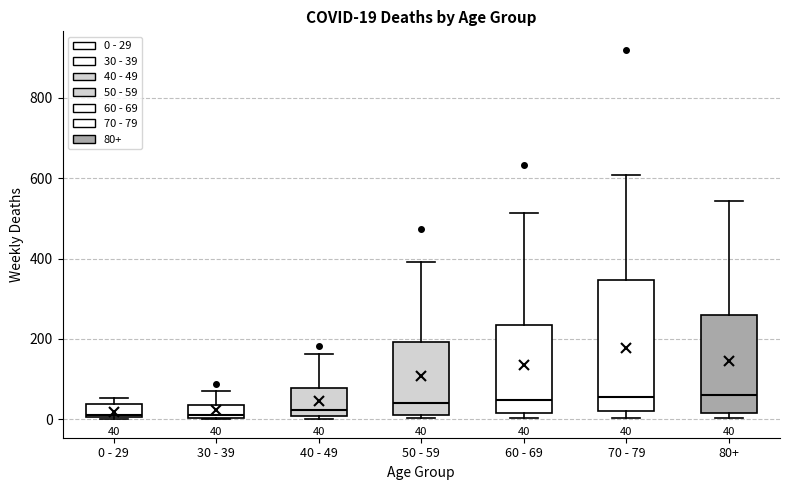

Comparing the boxes themselves (not the whiskers), which one is the tallest?

70 - 79